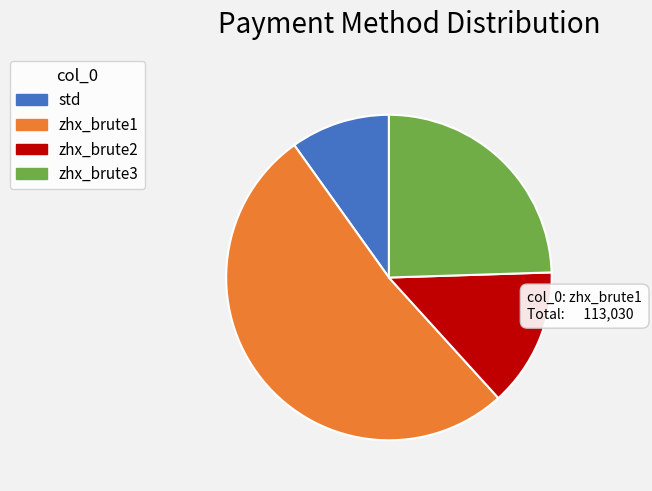

What is the smallest slice in the pie chart?

std